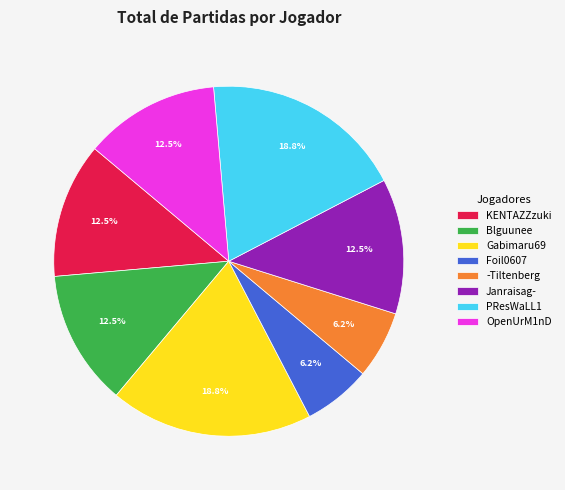

Does PResWaLL1 account for over 50% of the chart?

No